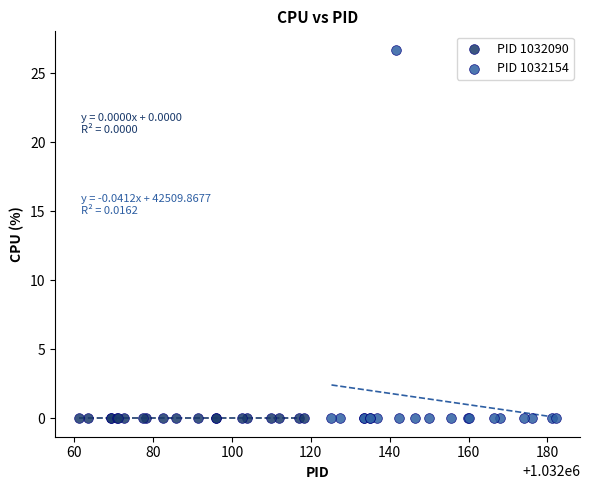

Which series contains the highest Y value?

PID 1032154